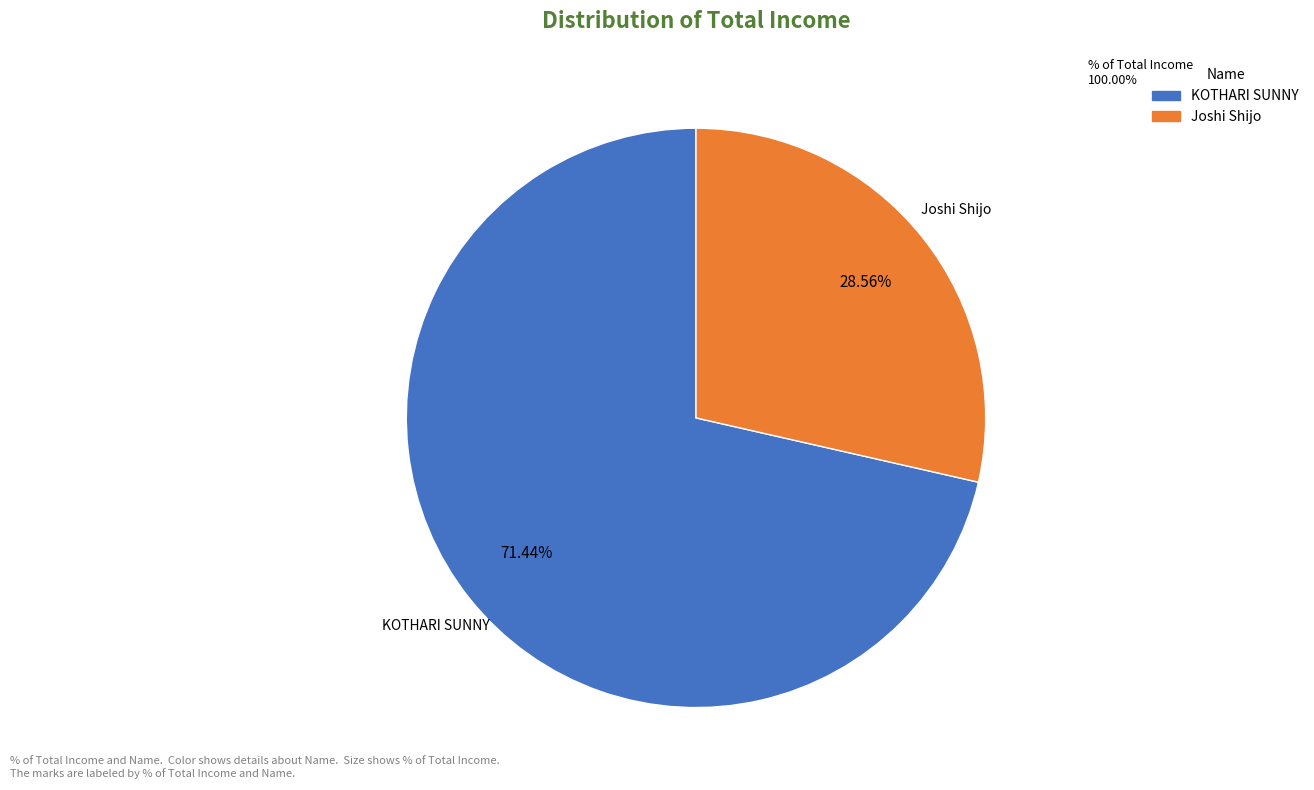

Which has a higher value, Joshi Shijo or KOTHARI SUNNY?

KOTHARI SUNNY